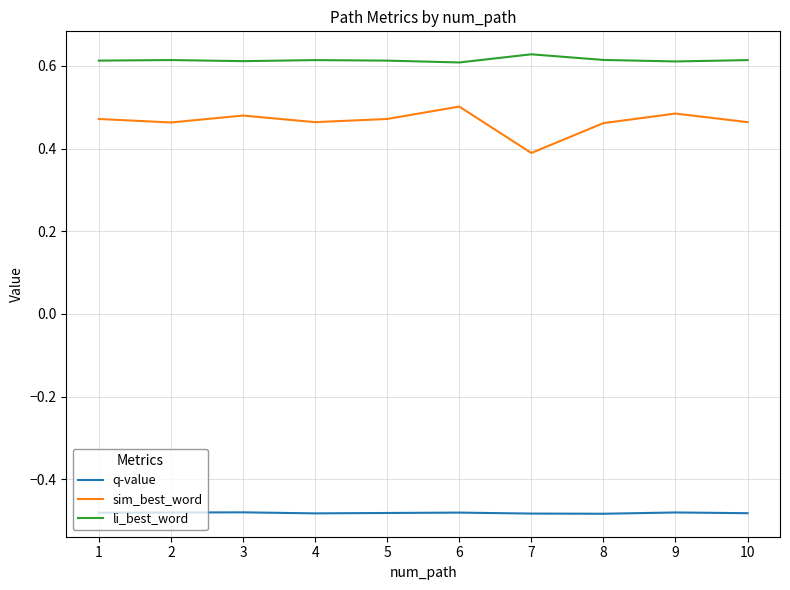

True or false: sim_best_word has more than 0 points higher than both neighbors.

True